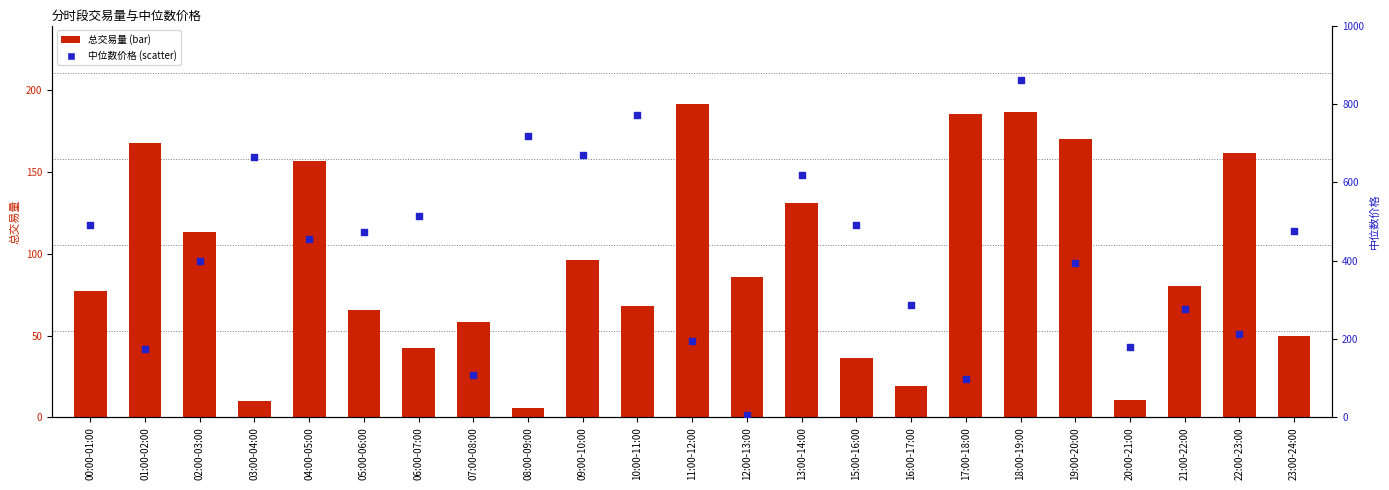

Which series has the largest total across all categories?

中位数价格